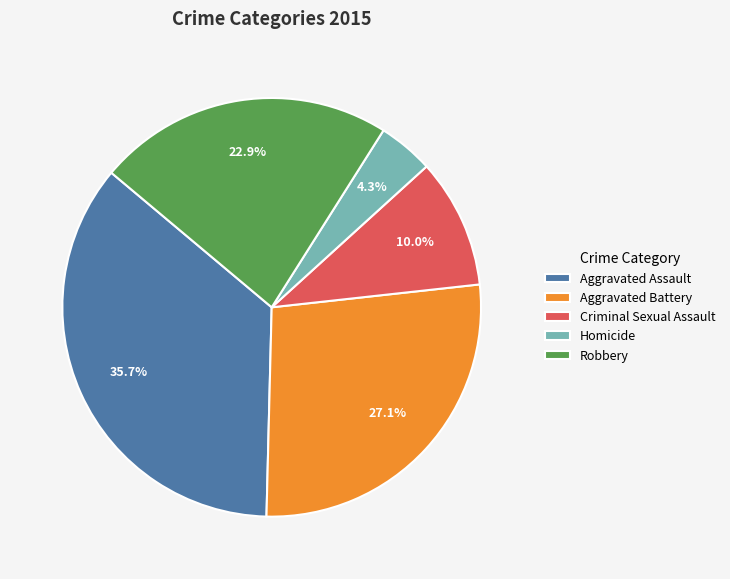

Which slice is the smallest?

Homicide